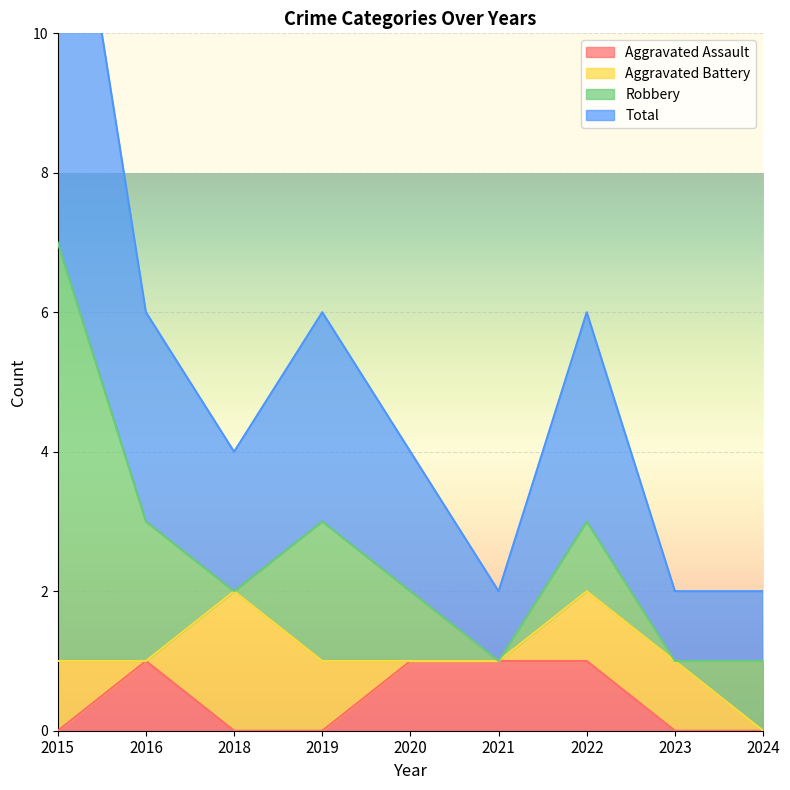

The value of Total at 2021 is 2. True or false?

False